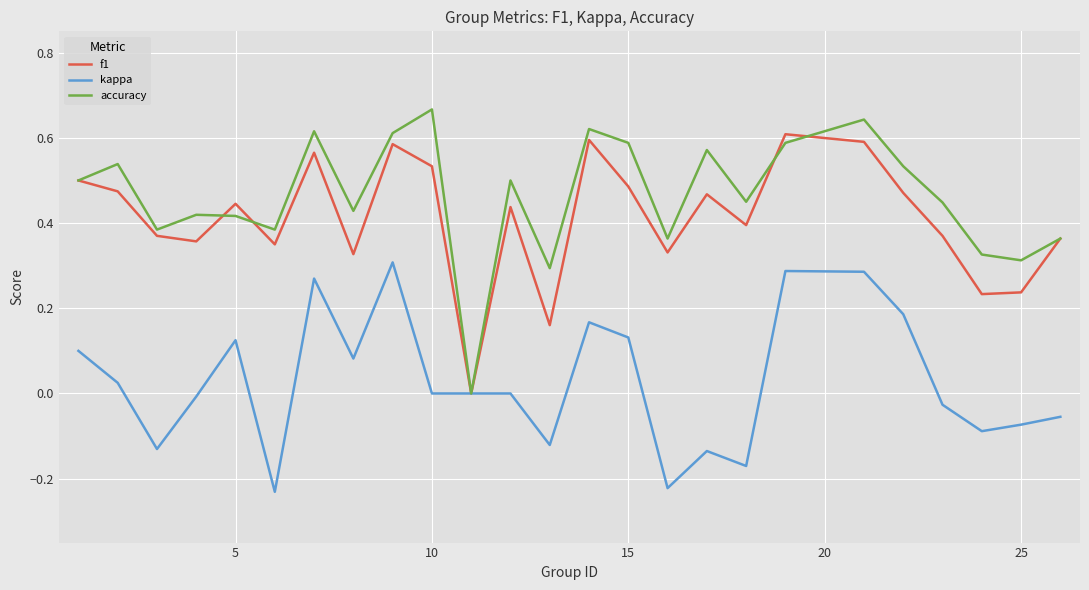

Rank the series by their maximum value, from lowest to highest.

kappa, f1, accuracy